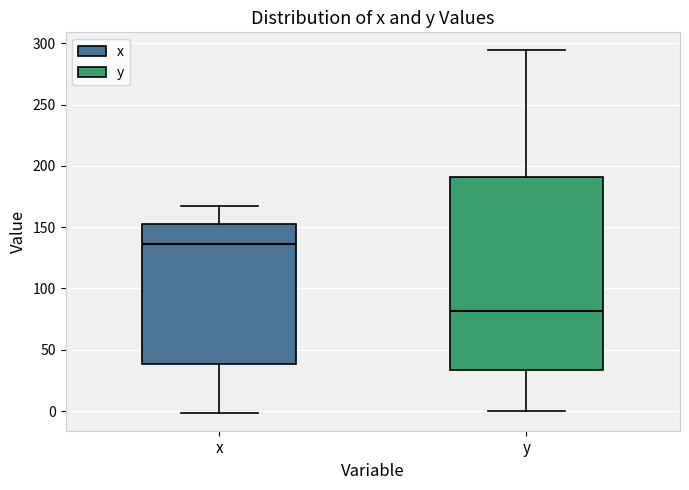

Which box has the lowest median line?

y